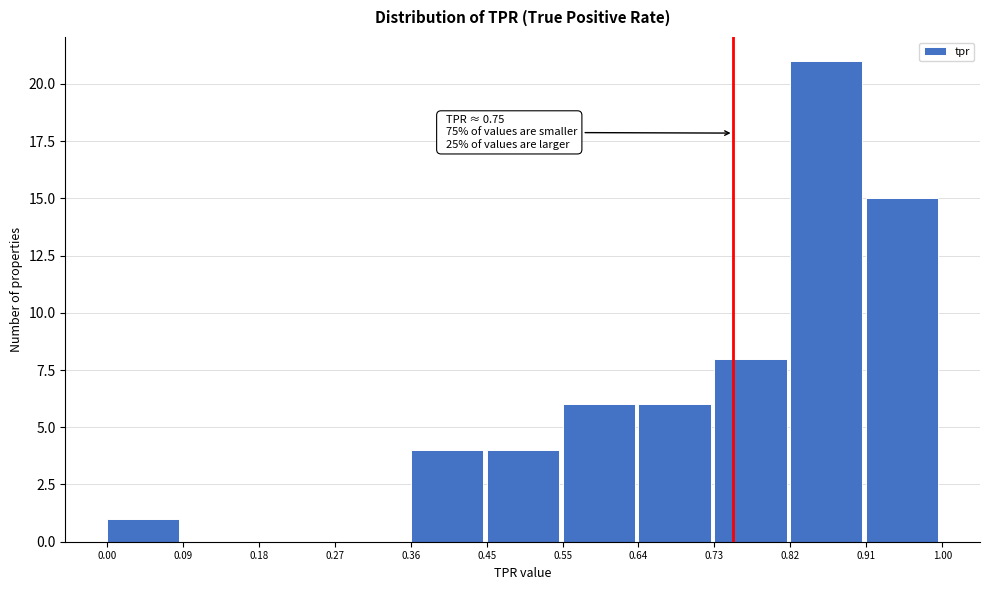

Which range on the x-axis has the tallest bar?

0.82 to 0.91